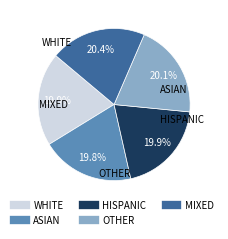

Is there any slice that represents more than half of the pie?

No